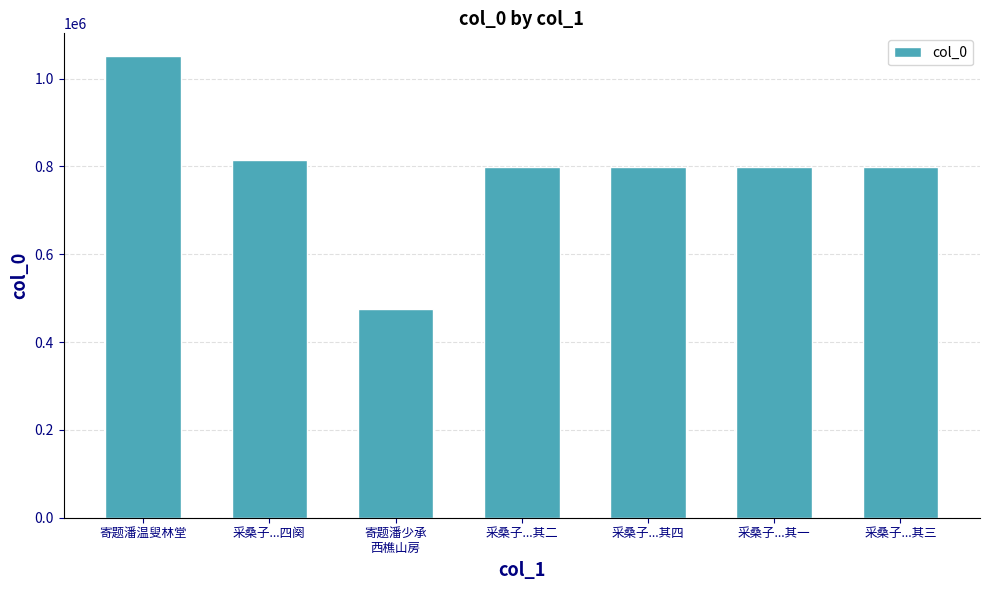

Which label corresponds to the largest value in the chart?

寄题潘温叟林堂